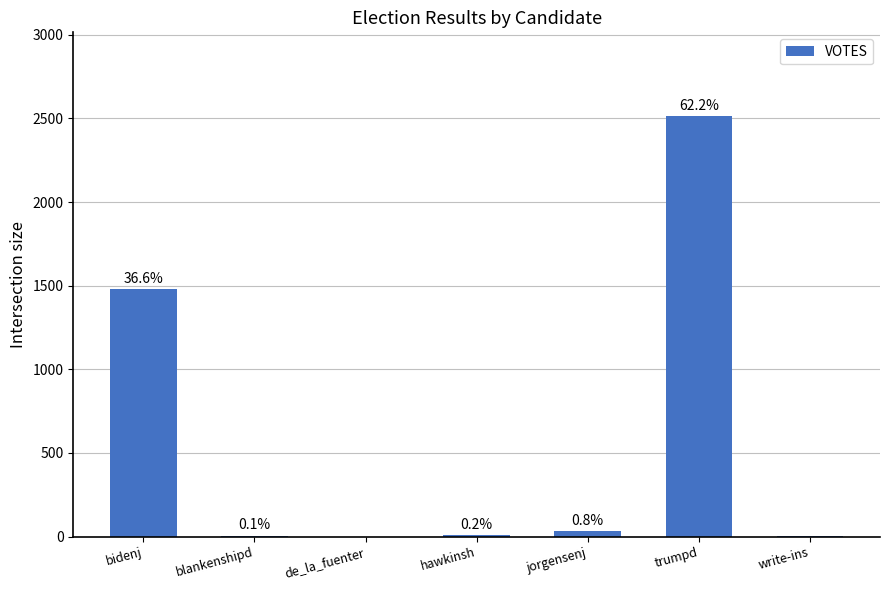

What is the average value?

577